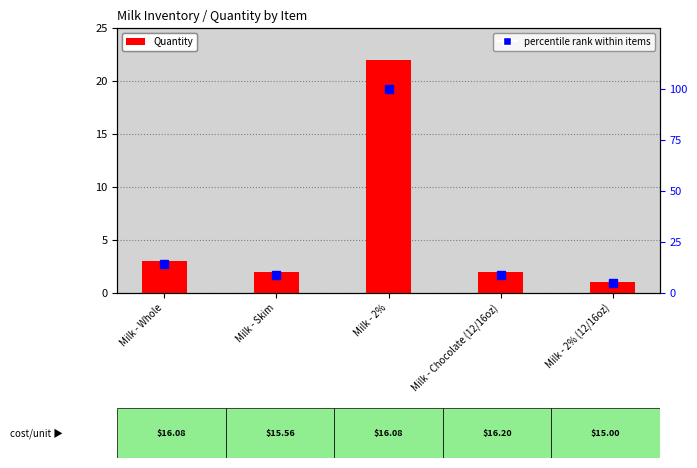

What is the total value across all series at Milk - 2% (12/16oz)?

6